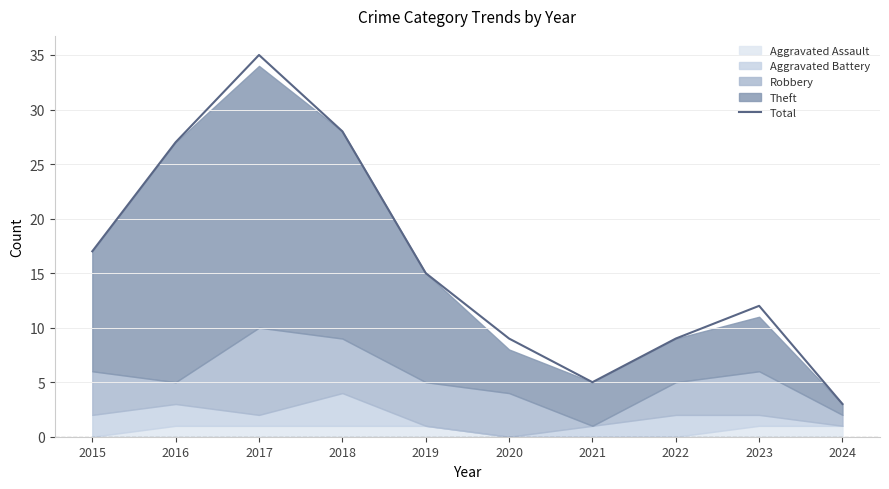

Rank the categories by value from highest to lowest.

2017, 2018, 2016, 2015, 2019, 2023, 2020, 2022, 2021, 2024